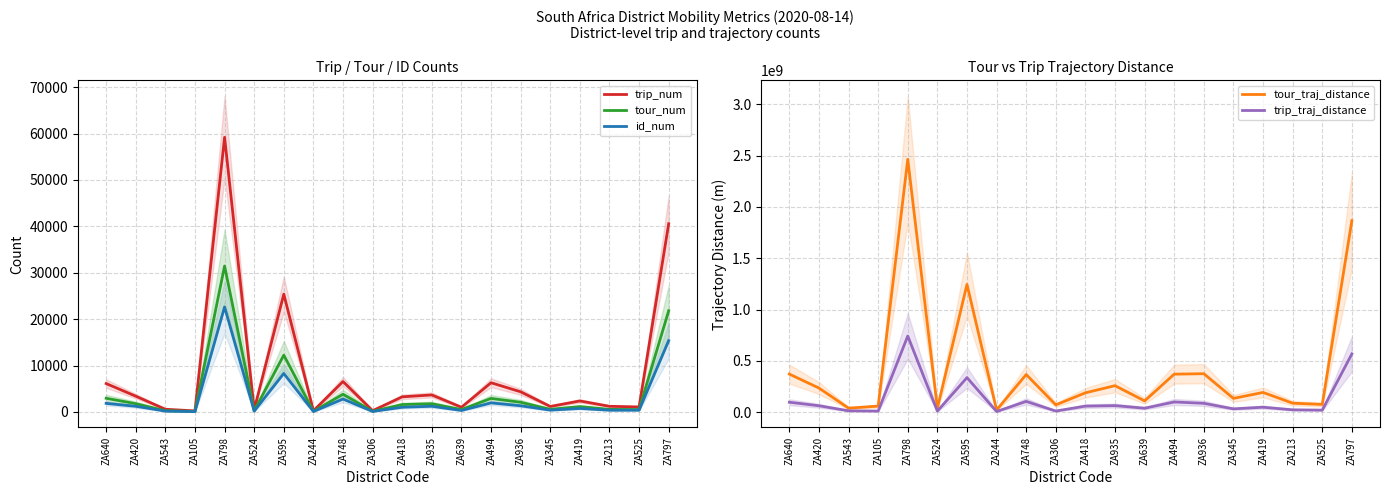

What is the sum of the trip_traj_distance values at ZA105 and ZA244?

14939570.8